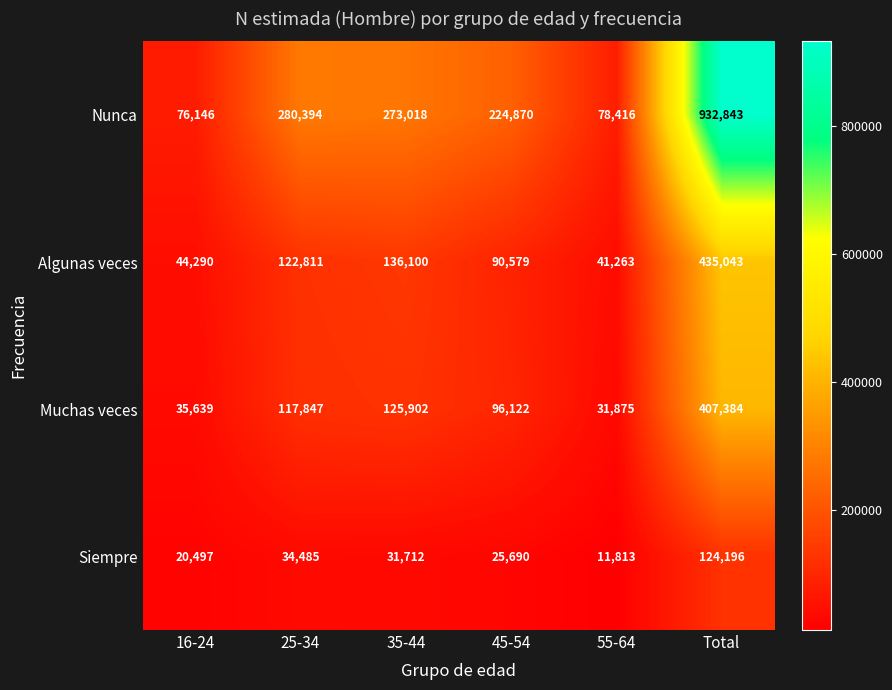

Count the number of categories in the chart.

6